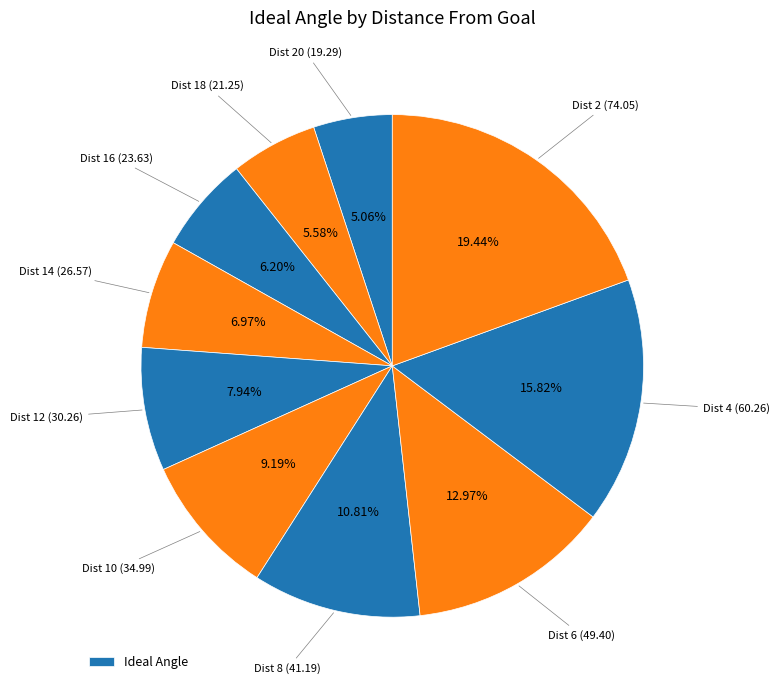

Does any single category account for the majority?

No